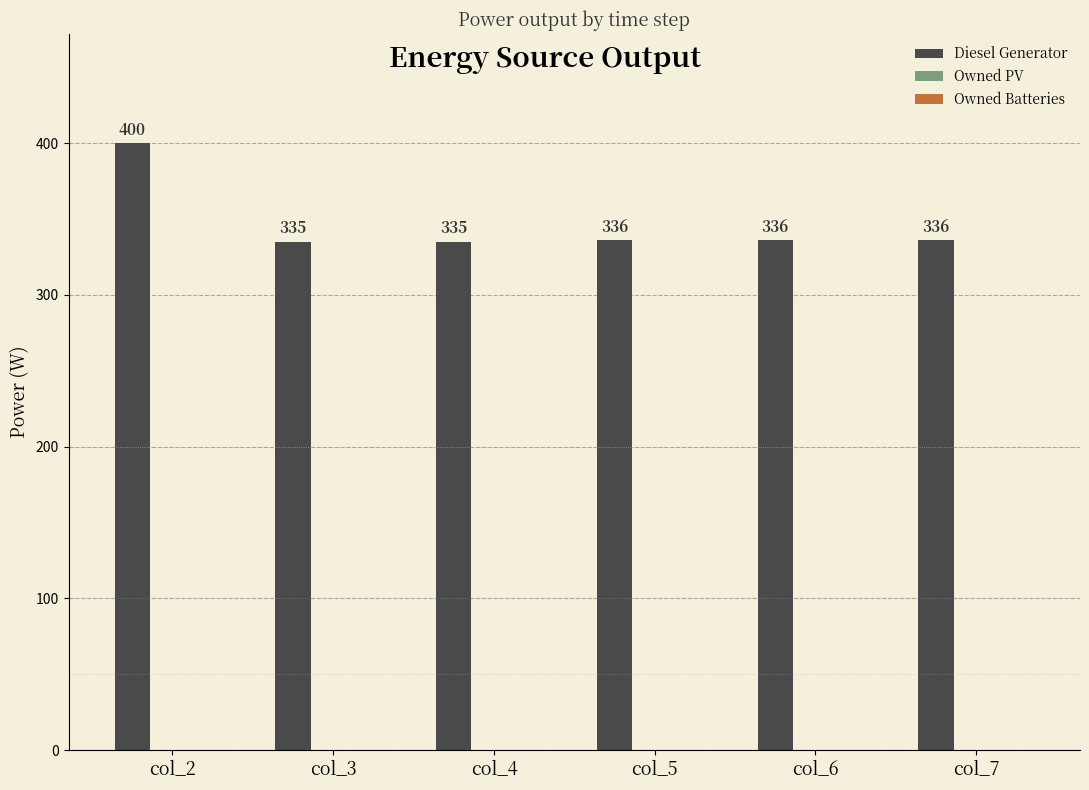

The chart shows a value of 579 at col_4. True or false?

False